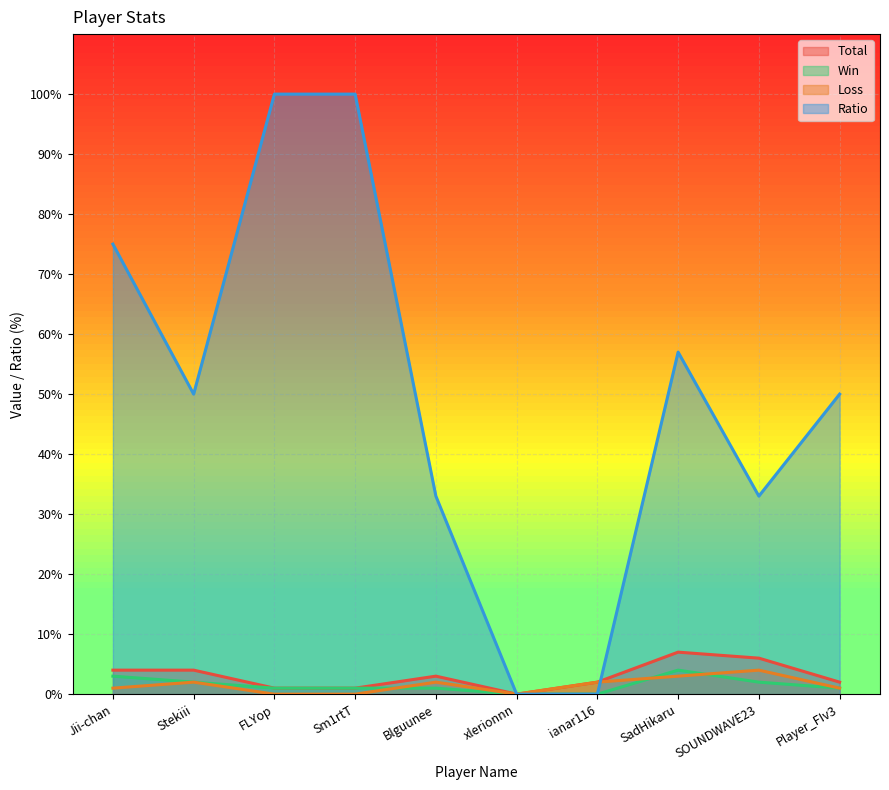

How many series are shown in this chart?

4